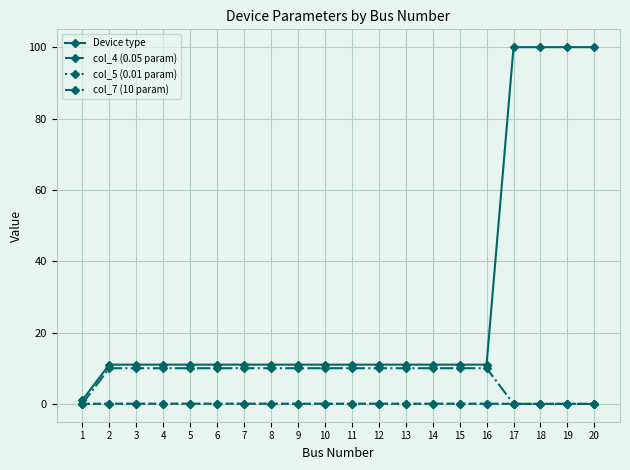

Does the chart display data point markers on the line(s)?

Yes